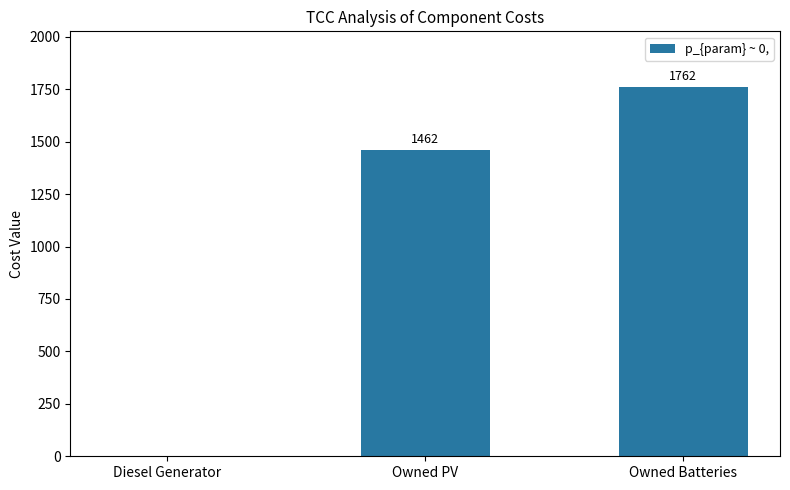

At which label is the value closest to 881?

Owned PV